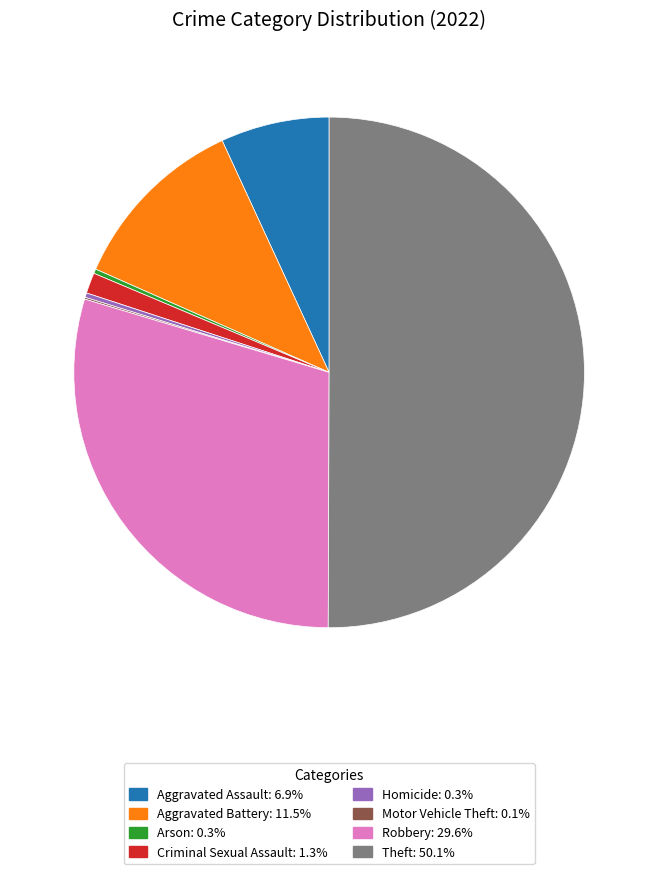

Is the sum of Aggravated Assault and Homicide greater than half?

No